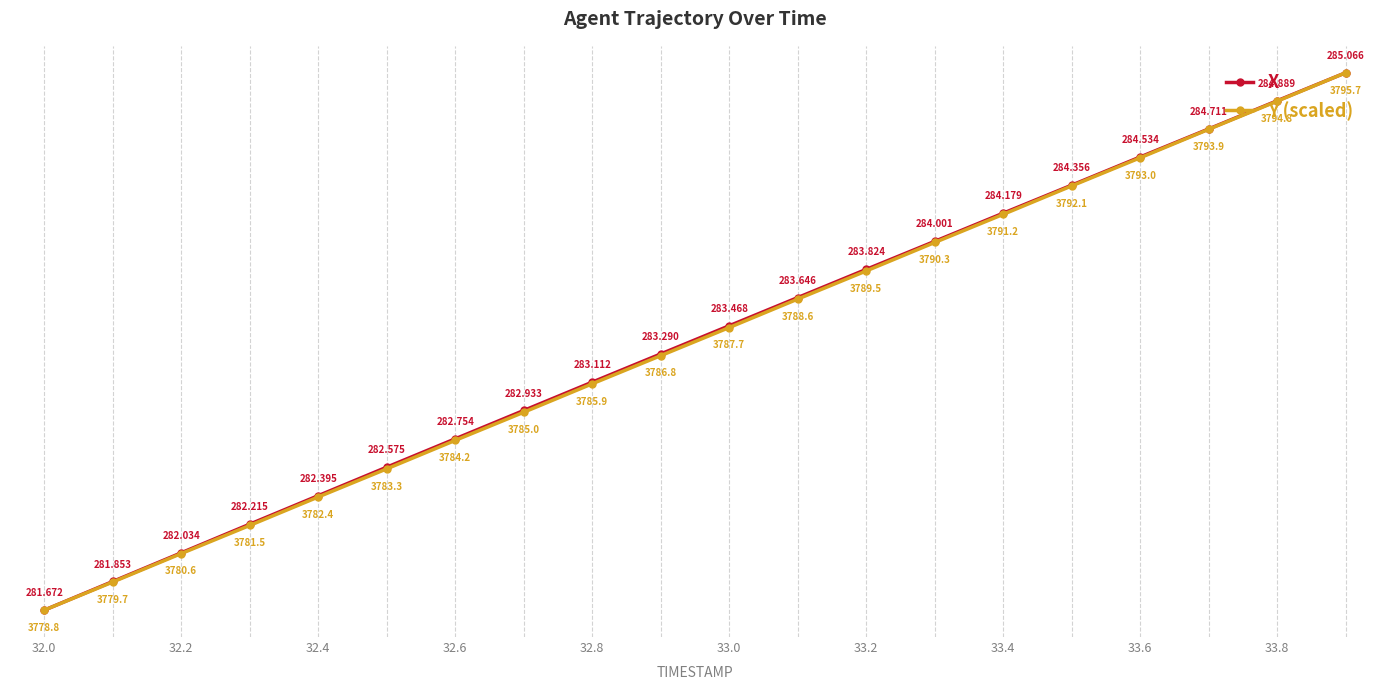

What is the difference between the maximum and second lowest values in the Y (scaled) series?

3.2